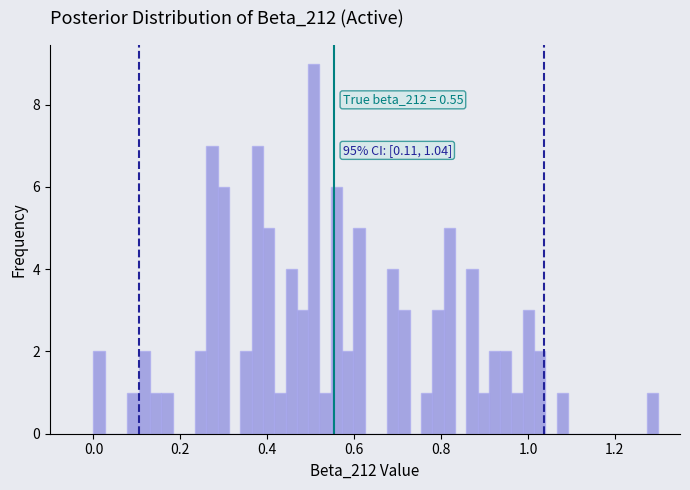

Around what value on the x-axis is the tallest bar? Give the approximate position of its centre, as read against the axis.

0.50